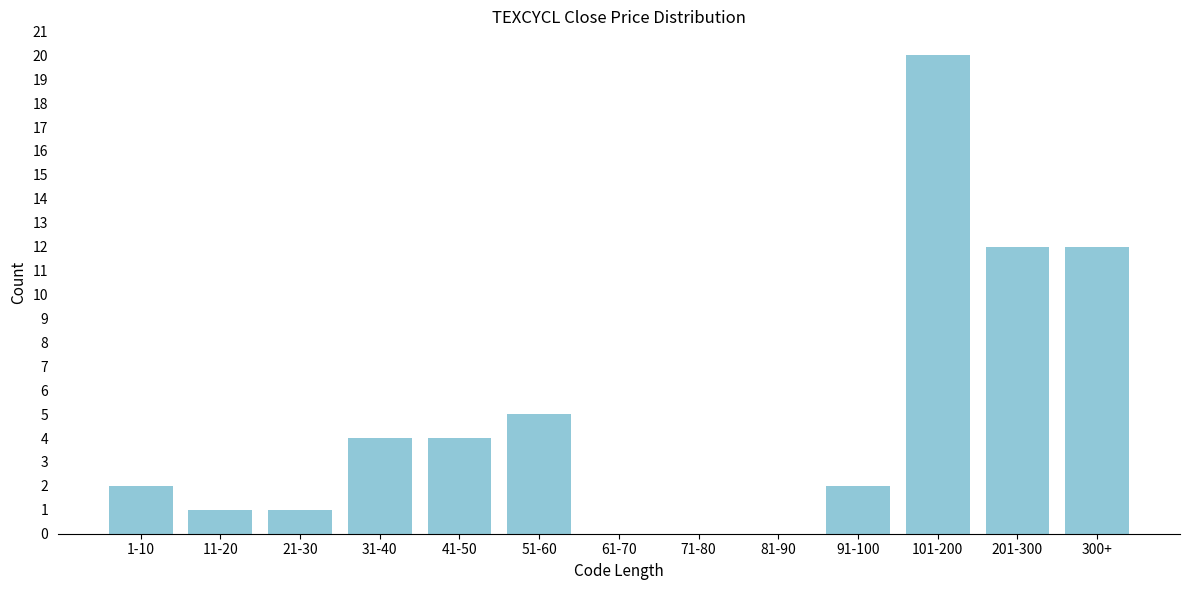

Reading right to left, list all the values displayed in this chart.

300+=12	201-300=12	101-200=20	91-100=2	81-90=0	71-80=0	61-70=0	51-60=5	41-50=4	31-40=4	21-30=1	11-20=1	1-10=2